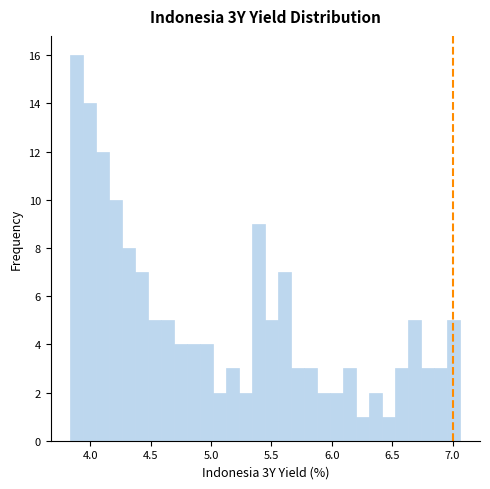

Read against the x-axis, roughly where is the centre of the tallest bar?

3.90